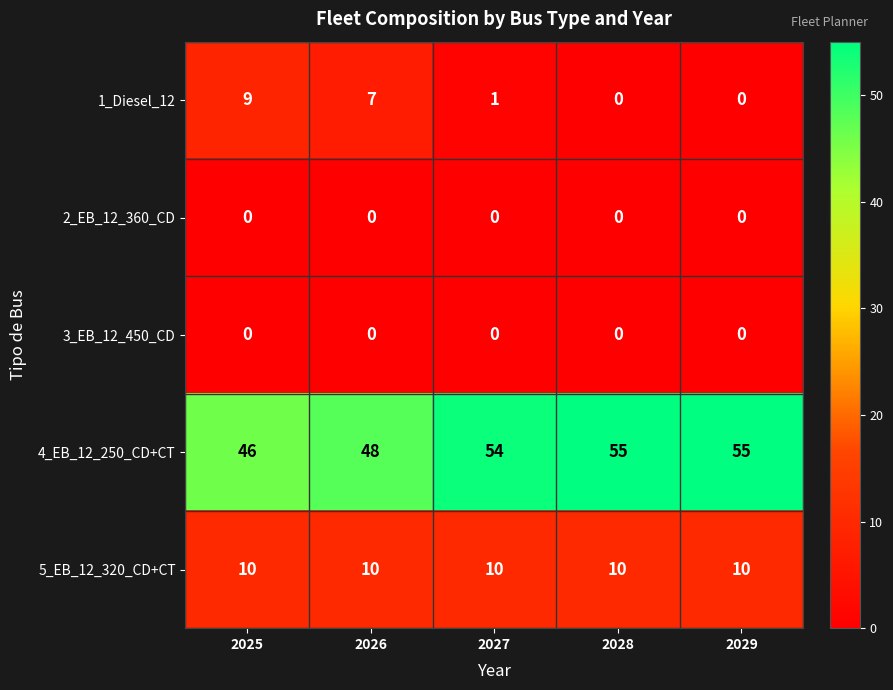

What is the approximate value of 4_EB_12_250_CD+CT at 2027?

54